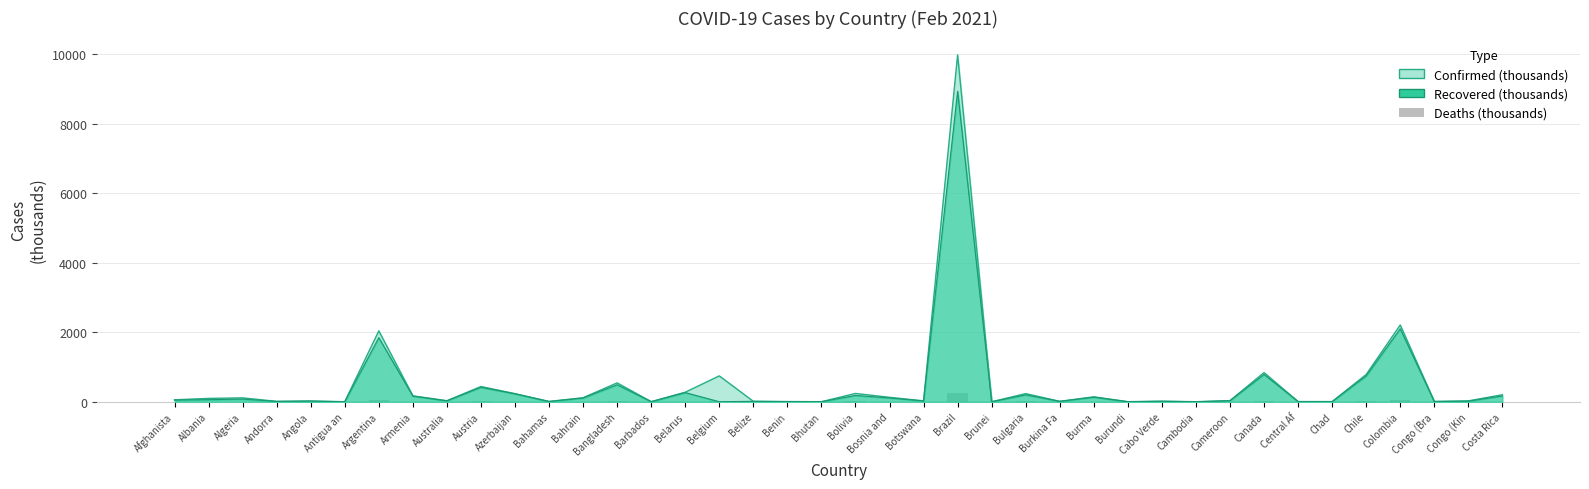

At which category does the chart reach its minimum across all series?

Cambodia